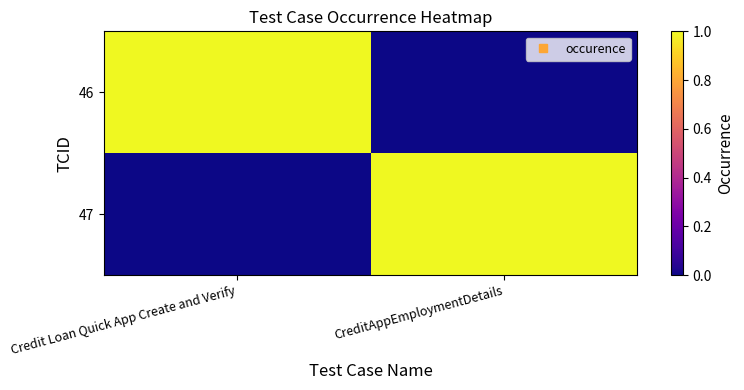

At how many categories does at least one series exceed 0?

2